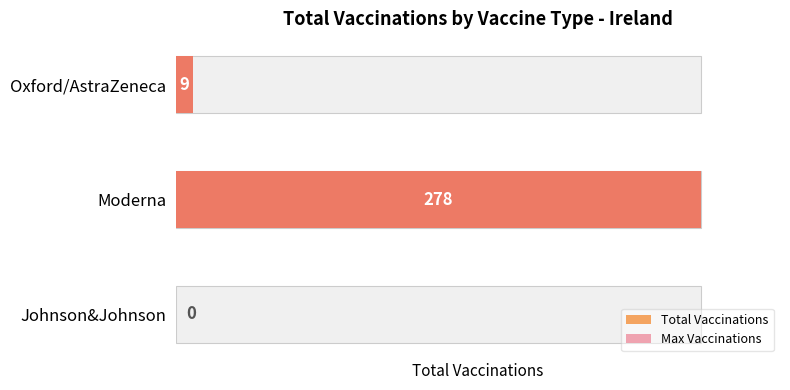

How many values in the total_vaccinations series exceed 9?

1